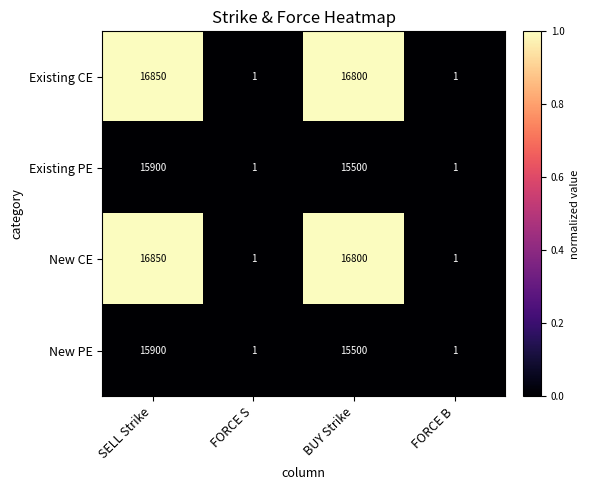

Reading right to left, extract all data points from this chart.

Existing CE: FORCE B=1	BUY Strike=16800	FORCE S=1	SELL Strike=16850
Existing PE: FORCE B=1	BUY Strike=15500	FORCE S=1	SELL Strike=15900
New CE: FORCE B=1	BUY Strike=16800	FORCE S=1	SELL Strike=16850
New PE: FORCE B=1	BUY Strike=15500	FORCE S=1	SELL Strike=15900